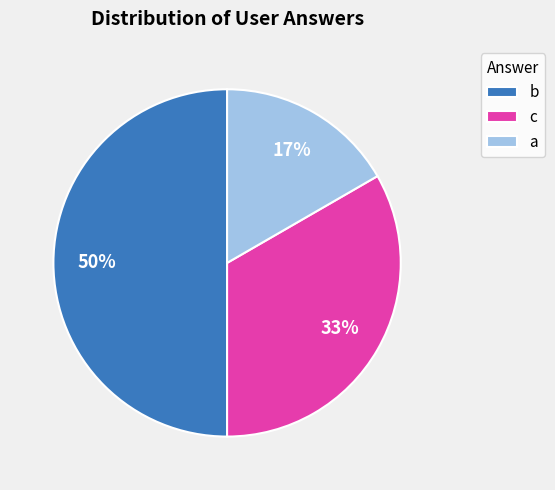

Is it true that a is 9% of the pie?

False